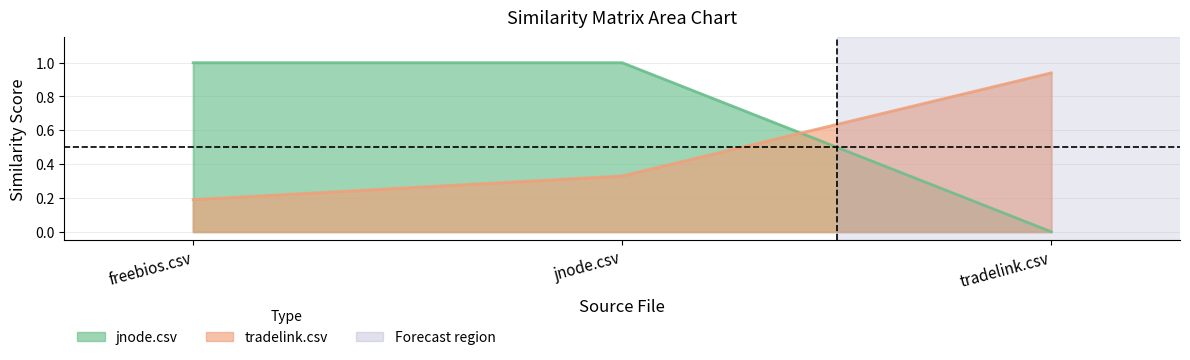

Which series has the largest total across all categories?

jnode.csv